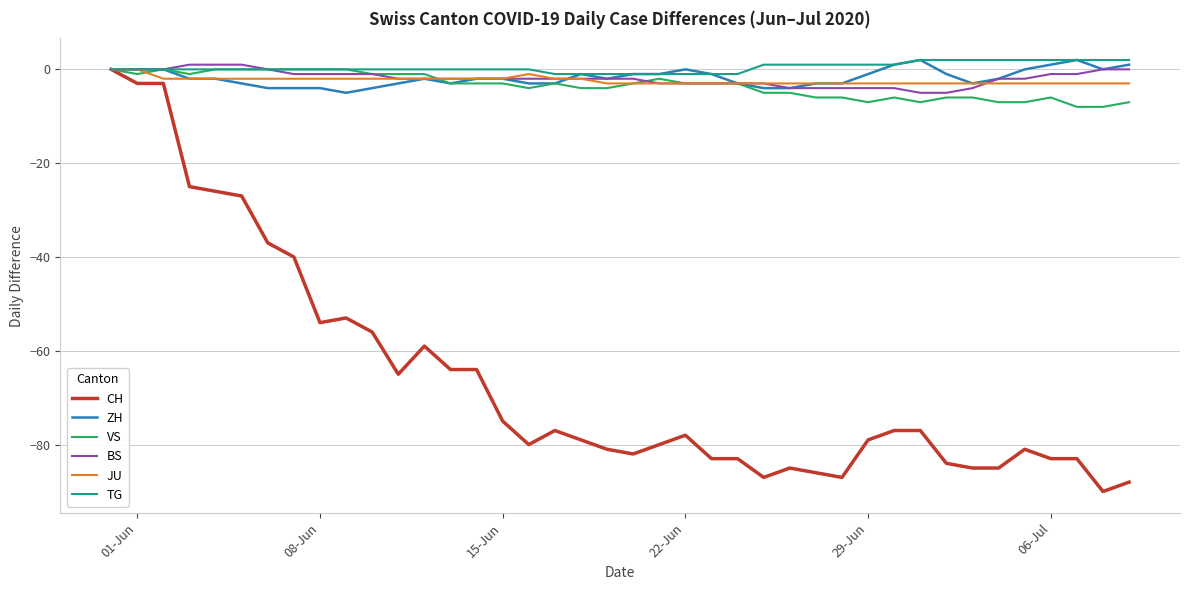

Which series has the largest range (max minus min)?

CH